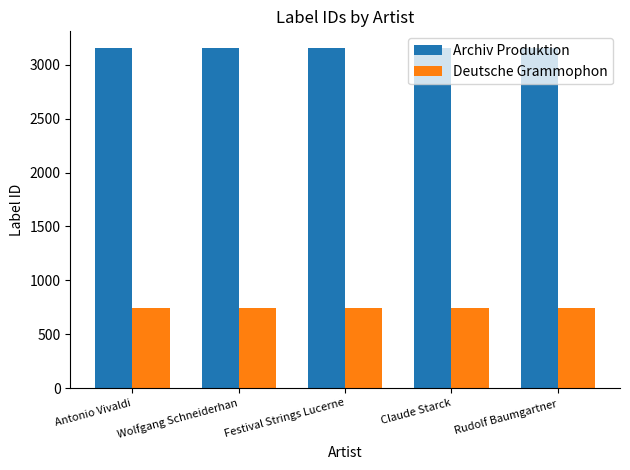

True or false: Archiv Produktion has a value of 792 at Claude Starck.

False